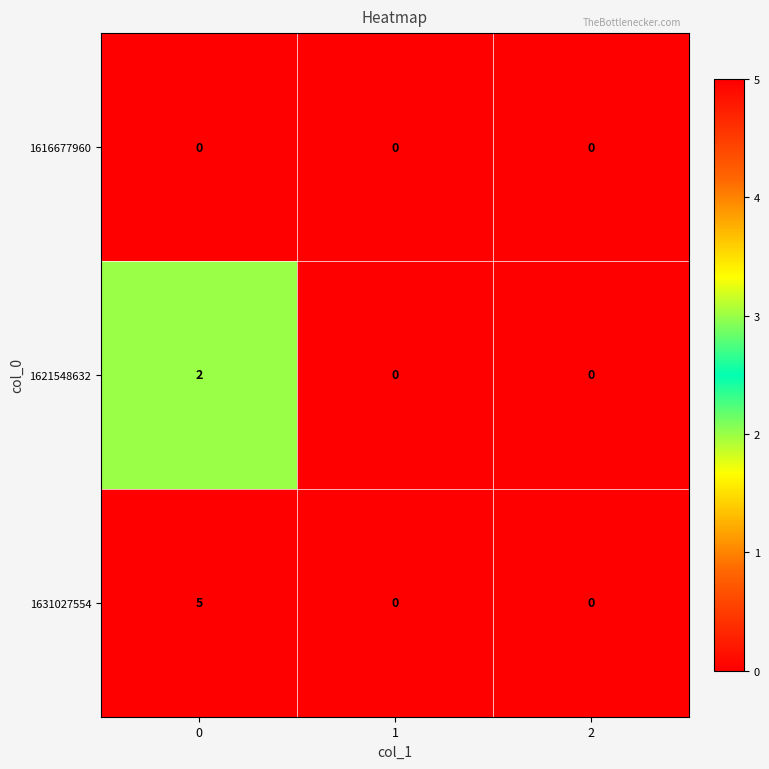

The value of 1631027554 at 1 is 3. True or false?

False